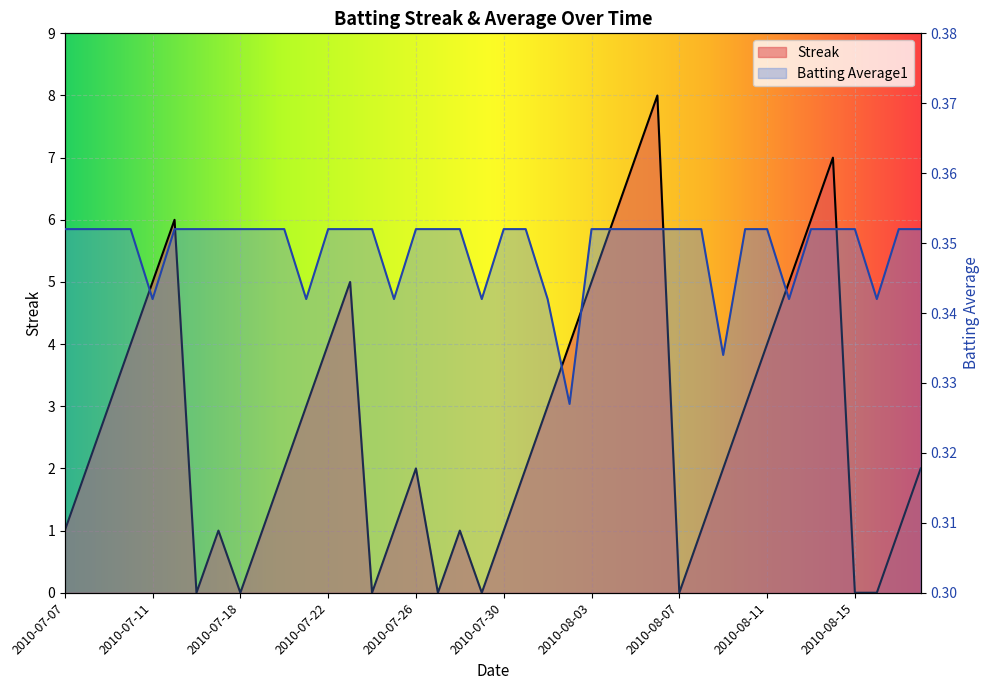

Does the chart display data point markers on the line(s)?

No